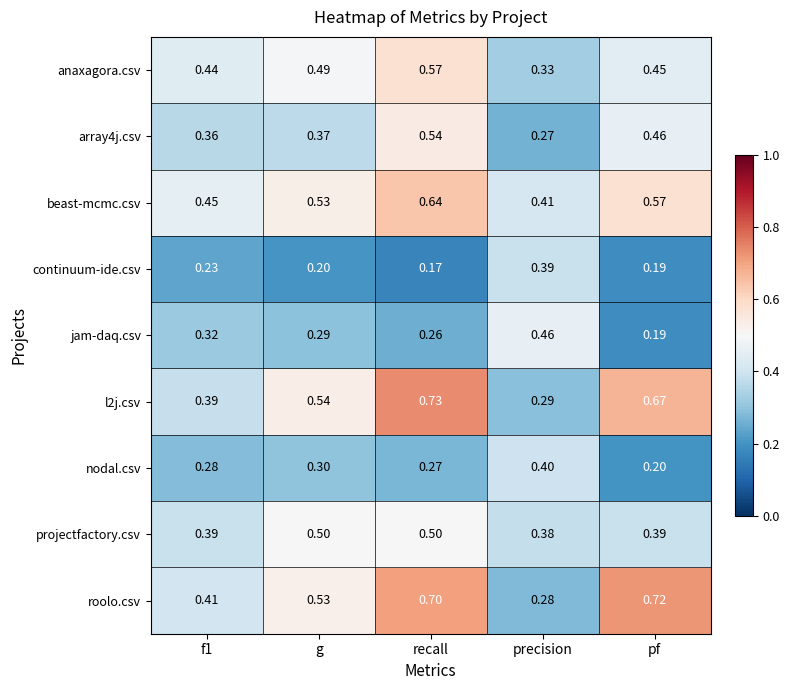

At which category does the chart reach its minimum across all series?

recall